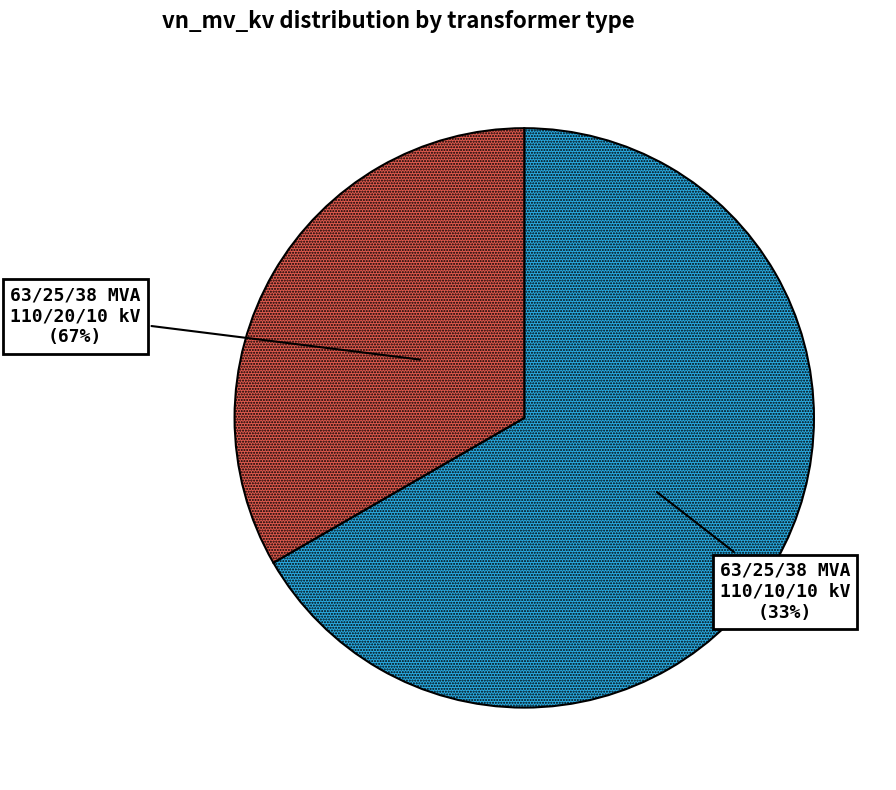

To the nearest percent, what is the combined percentage of 63/25/38 MVA 110/10/10 kV and 63/25/38 MVA 110/20/10 kV?

100%